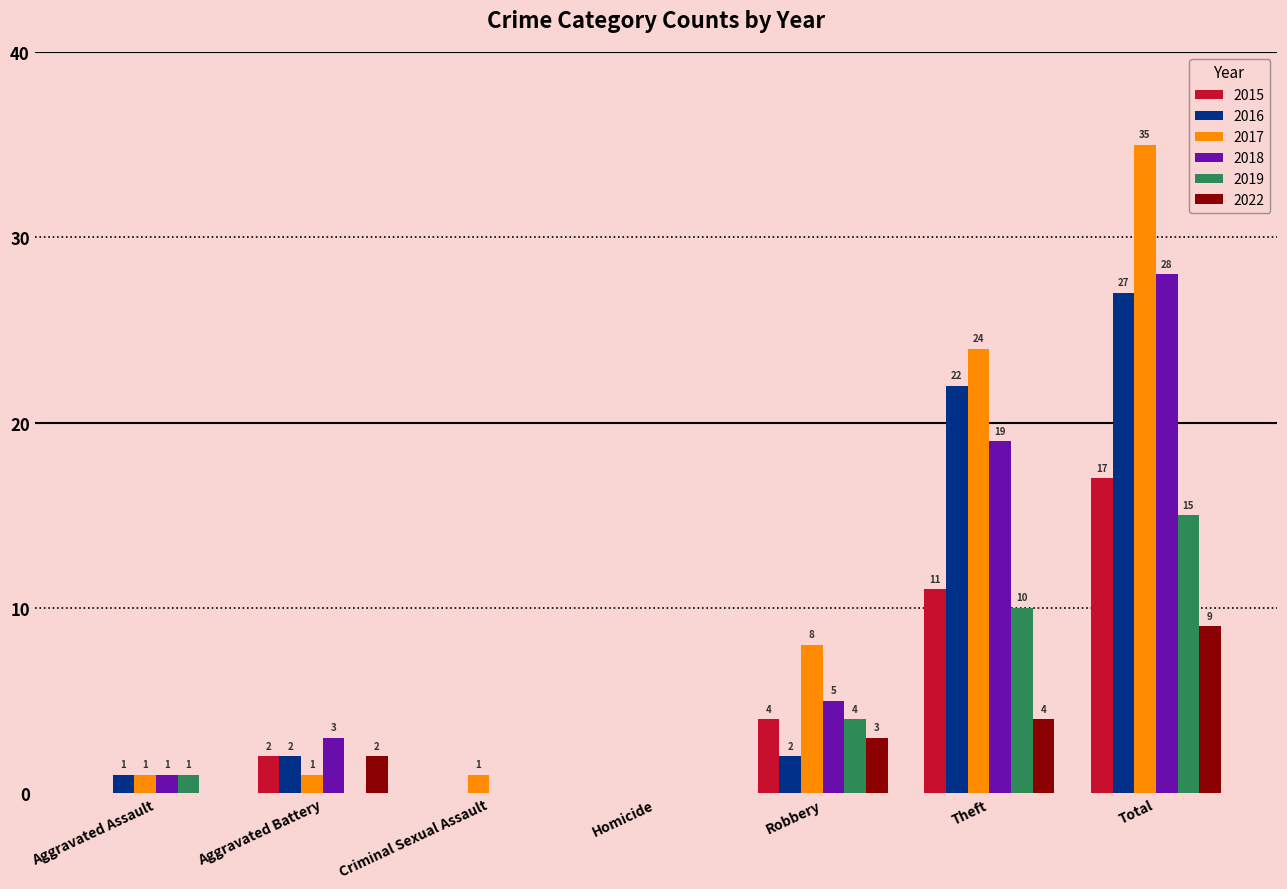

At which category is the sum across all series the highest?

Total